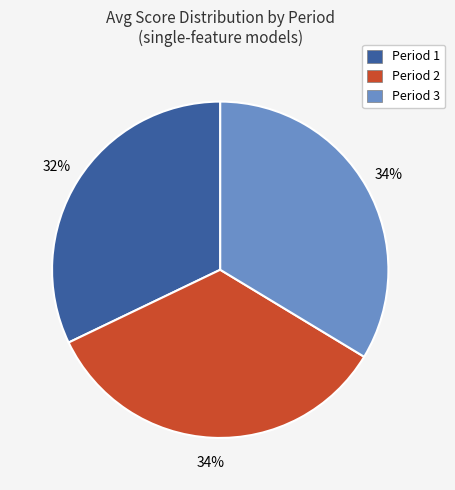

To the nearest percent, what percentage of the pie is Period 1?

32%